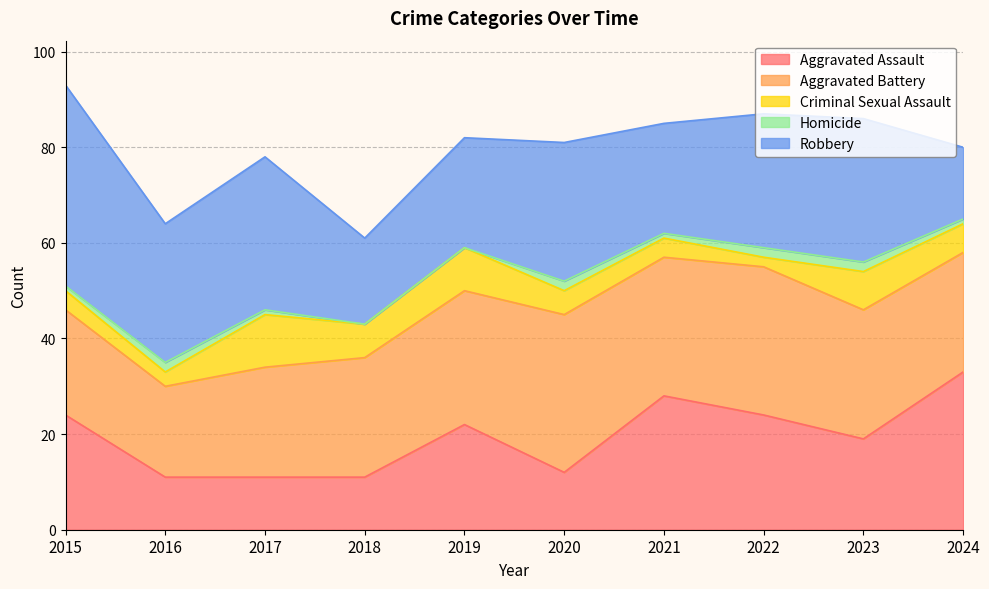

How many Criminal Sexual Assault values are between 4 and 8?

6